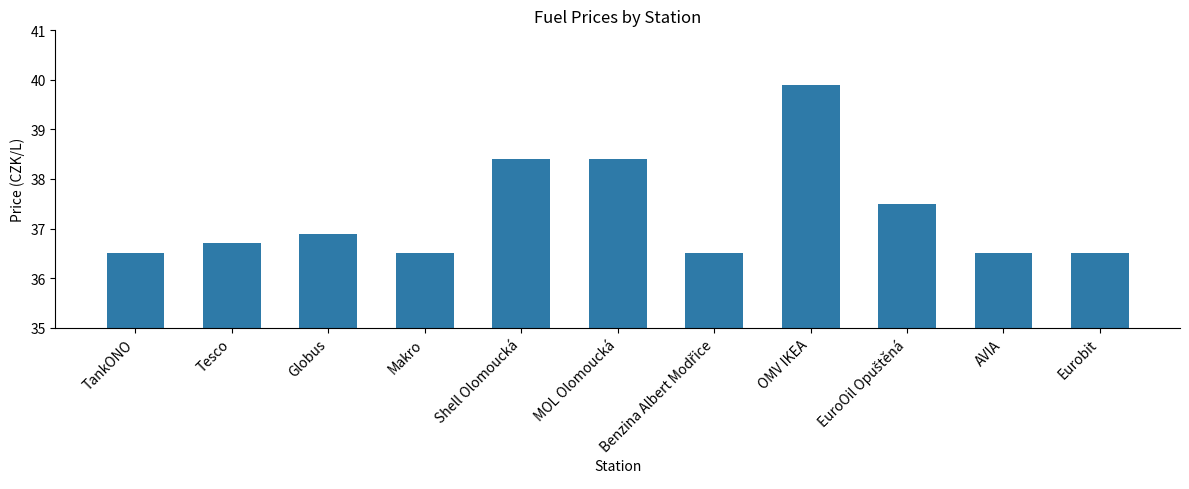

What is the value of the 8th bar from the left?

39.9